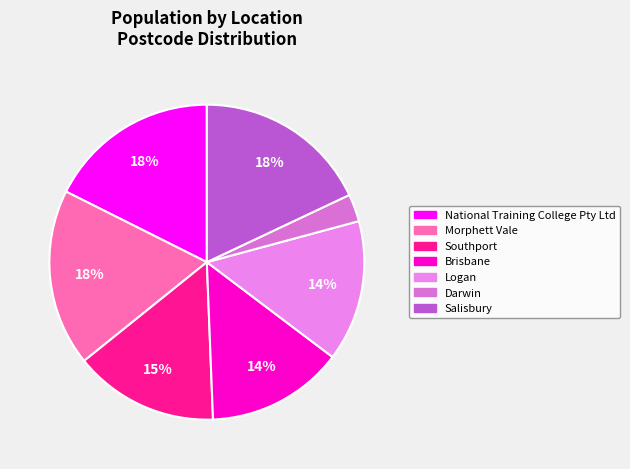

To the nearest percent, what is the average slice percentage?

14%